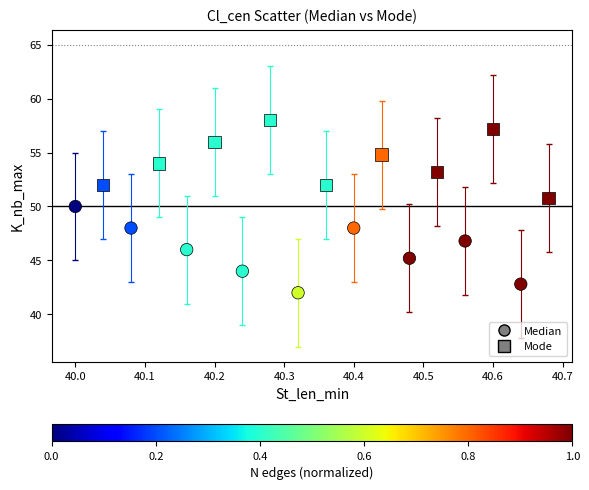

What are all the series names shown in the legend?

Median, Mode